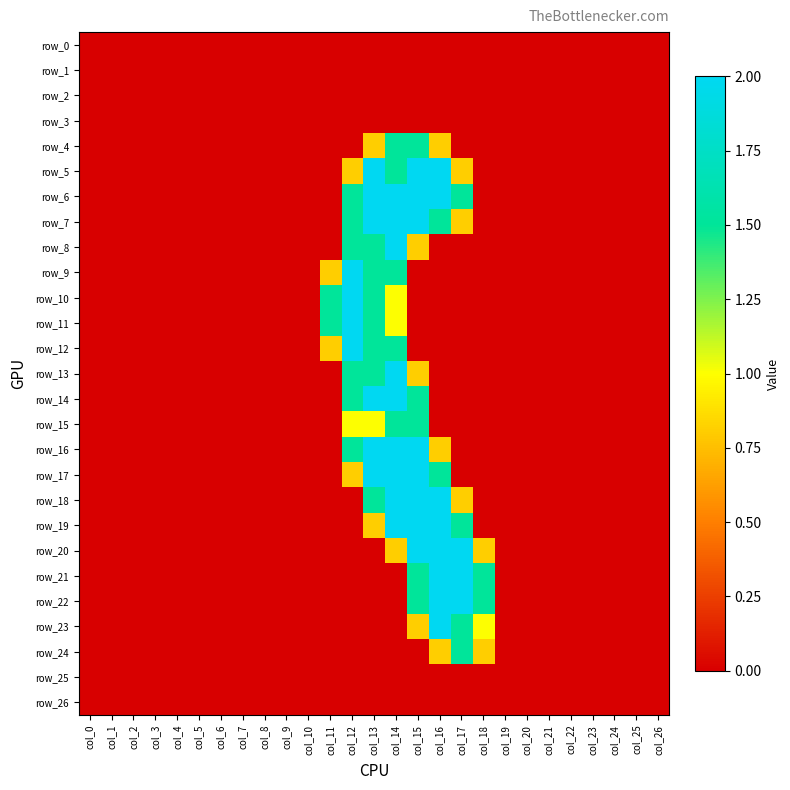

Which category has the lowest value in the row_22 series?

col_0